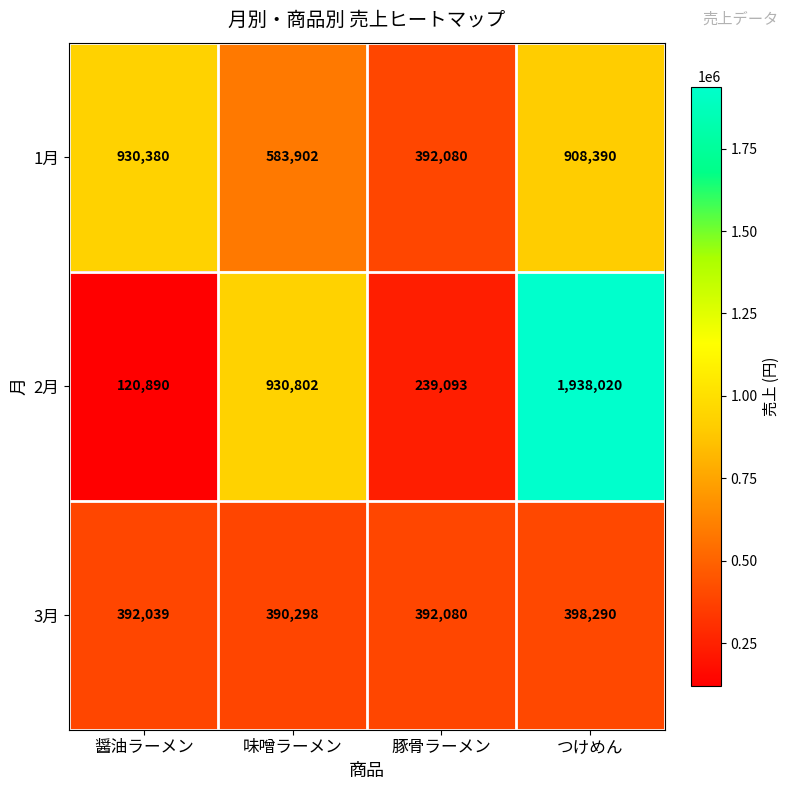

Between 醤油ラーメン and つけめん, which series saw the biggest shift?

2月